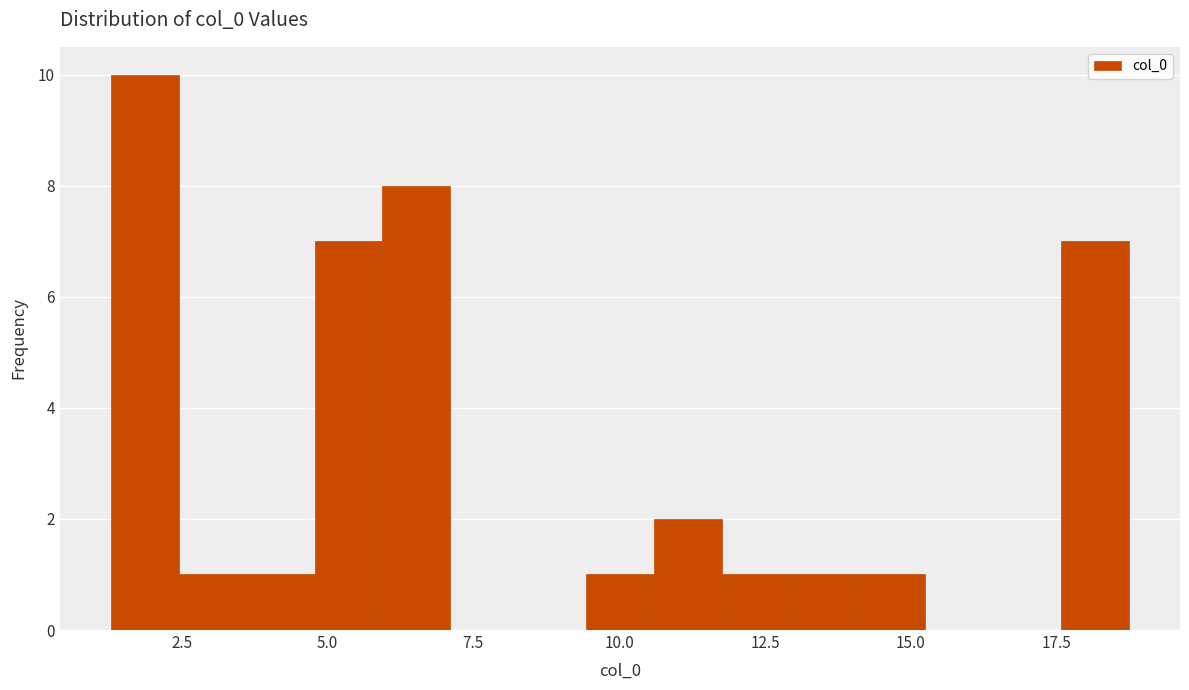

Around what value on the x-axis is the tallest bar? Give the approximate position of its centre, as read against the axis.

2.0